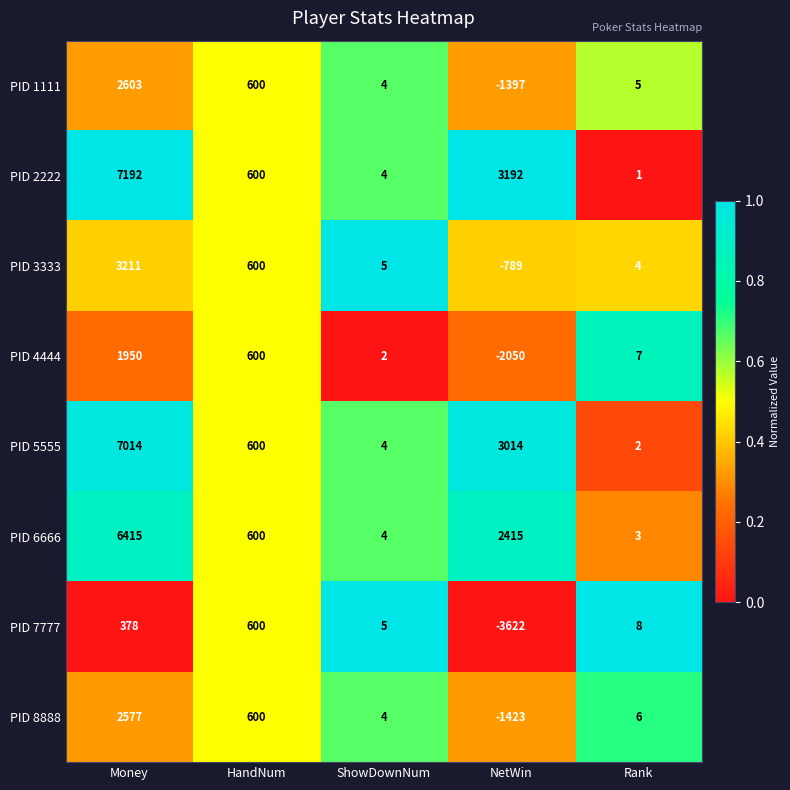

Is it true that PID 6666 equals 3 at Rank?

True